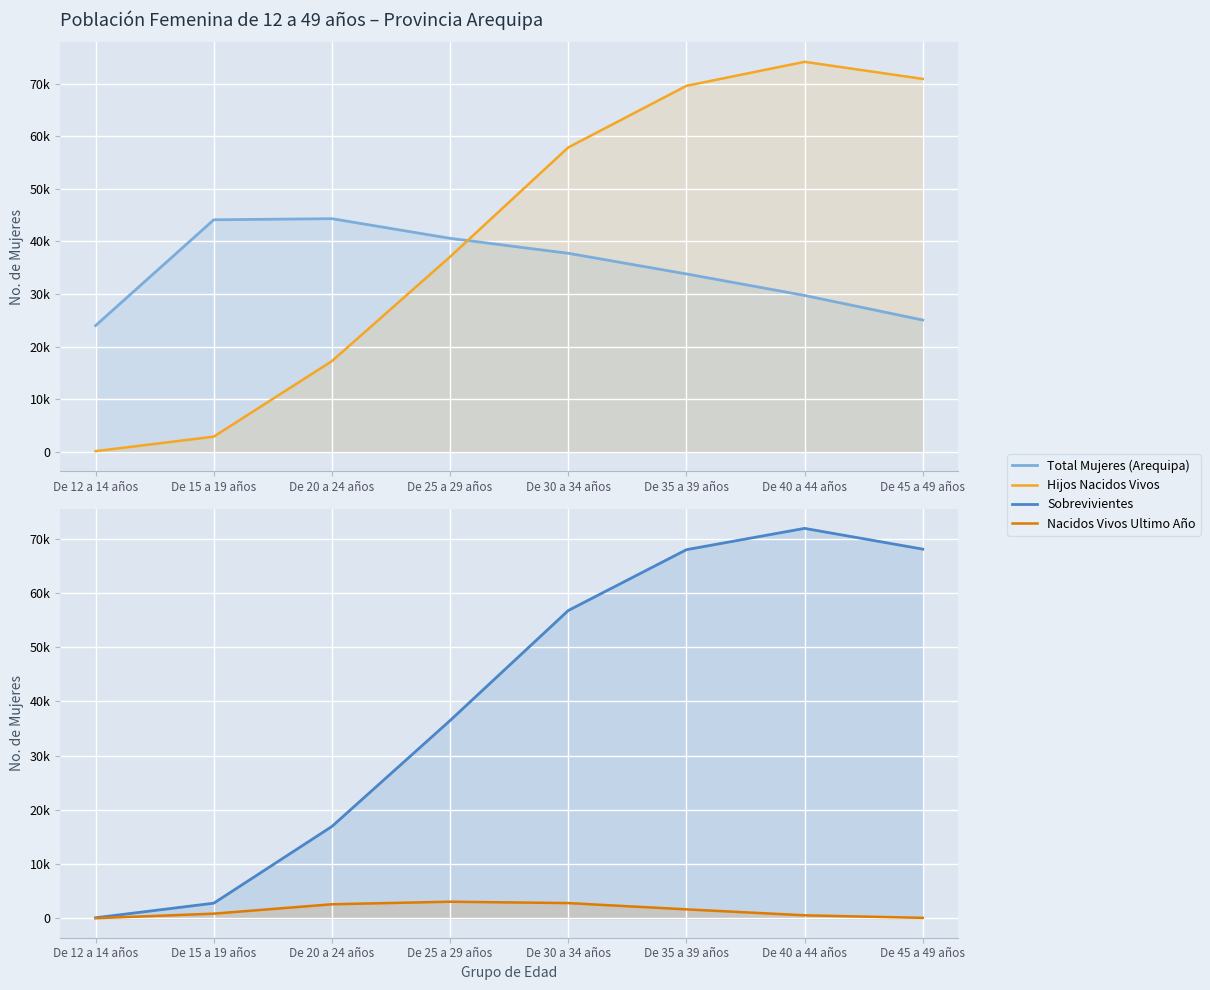

Which category has the lowest value in the Hijos Nacidos Vivos series?

De 12 a 14 años